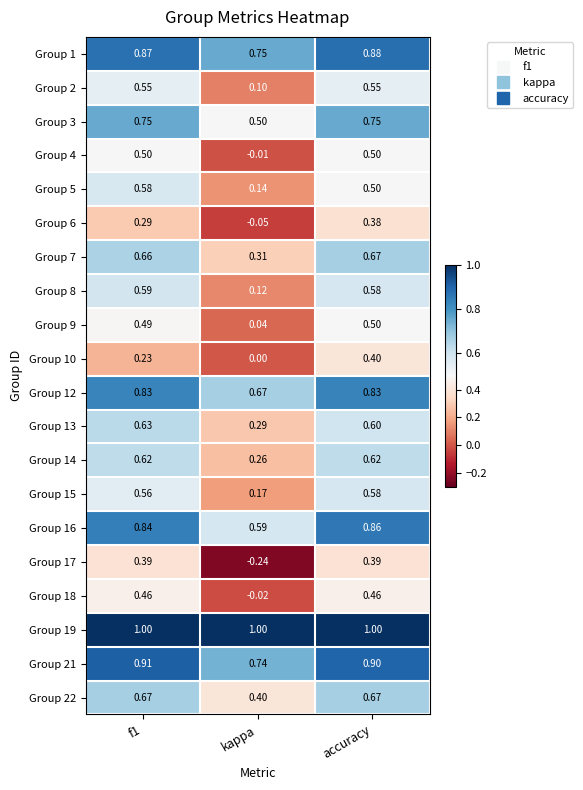

How many values in the Group 6 series are below 0?

1